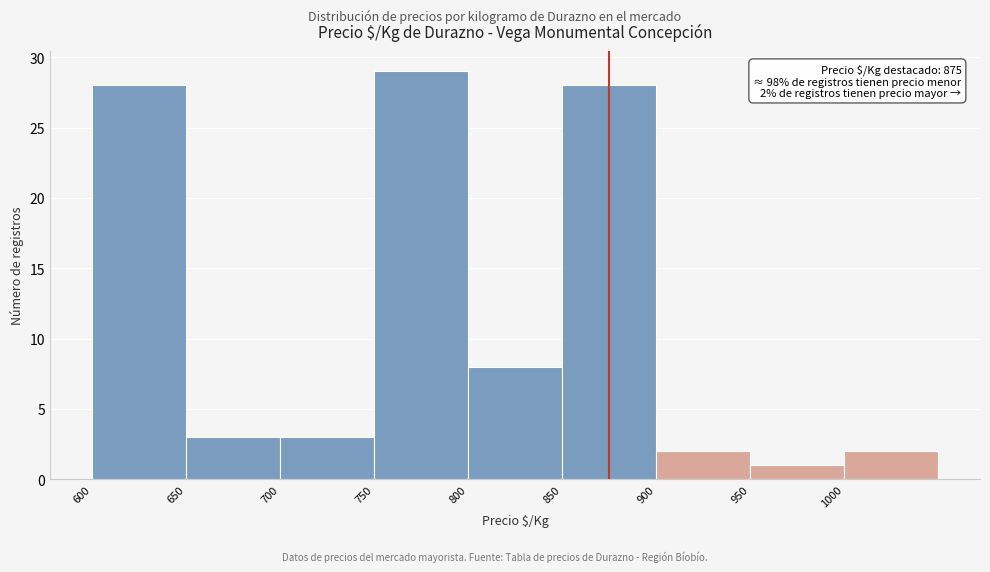

Which range on the x-axis has the tallest bar?

750 to 800